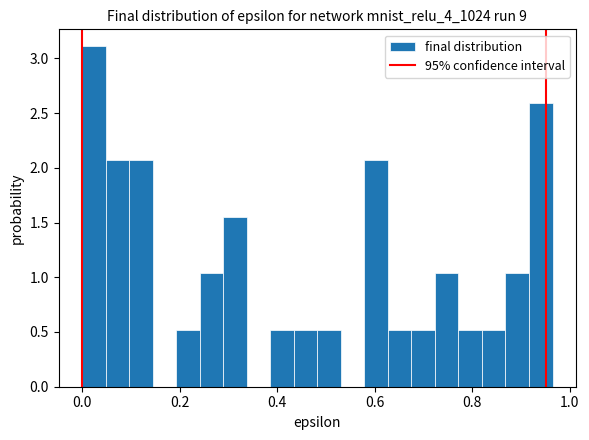

Around what value on the x-axis is the tallest bar? Give the approximate position of its centre, as read against the axis.

0.02